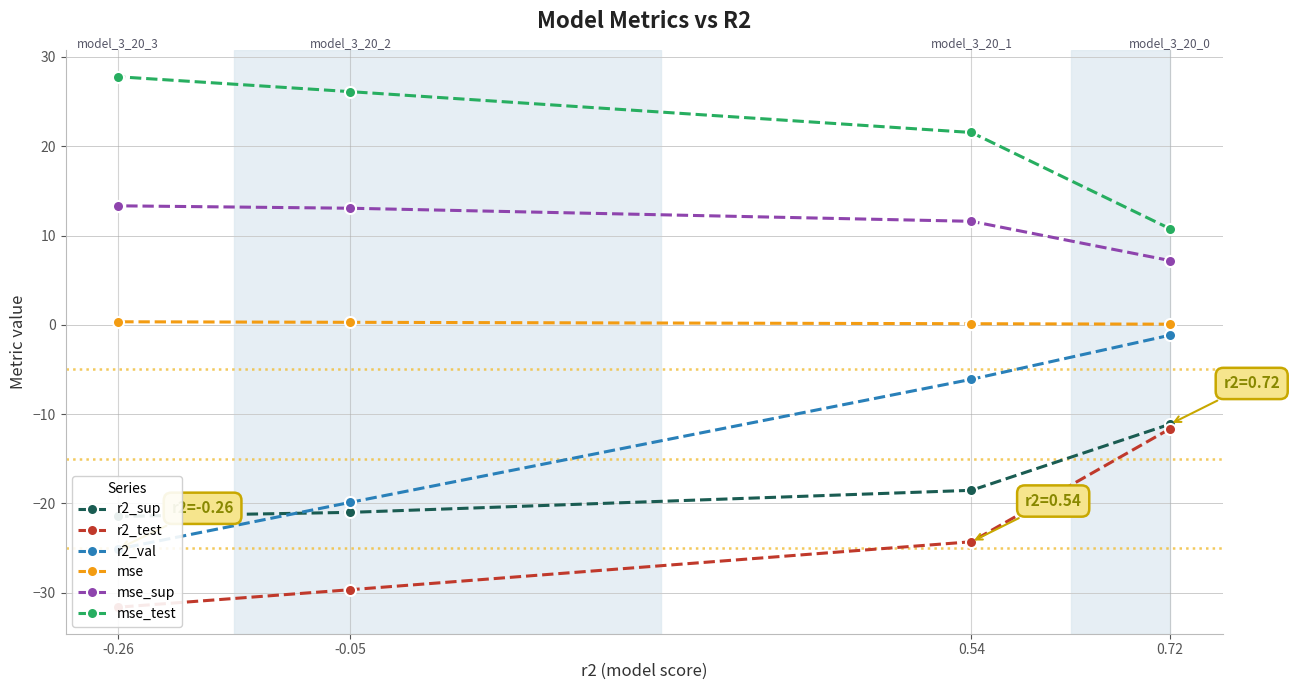

Is the value of mse_sup at -0.26 greater than the value of mse_test at -0.05?

No